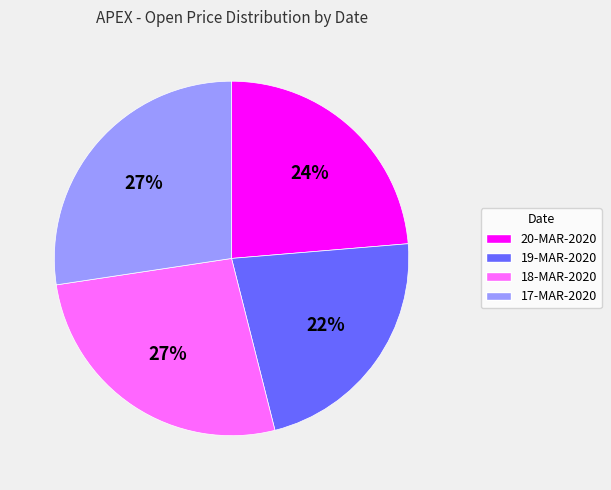

How many slices are in this pie chart?

4